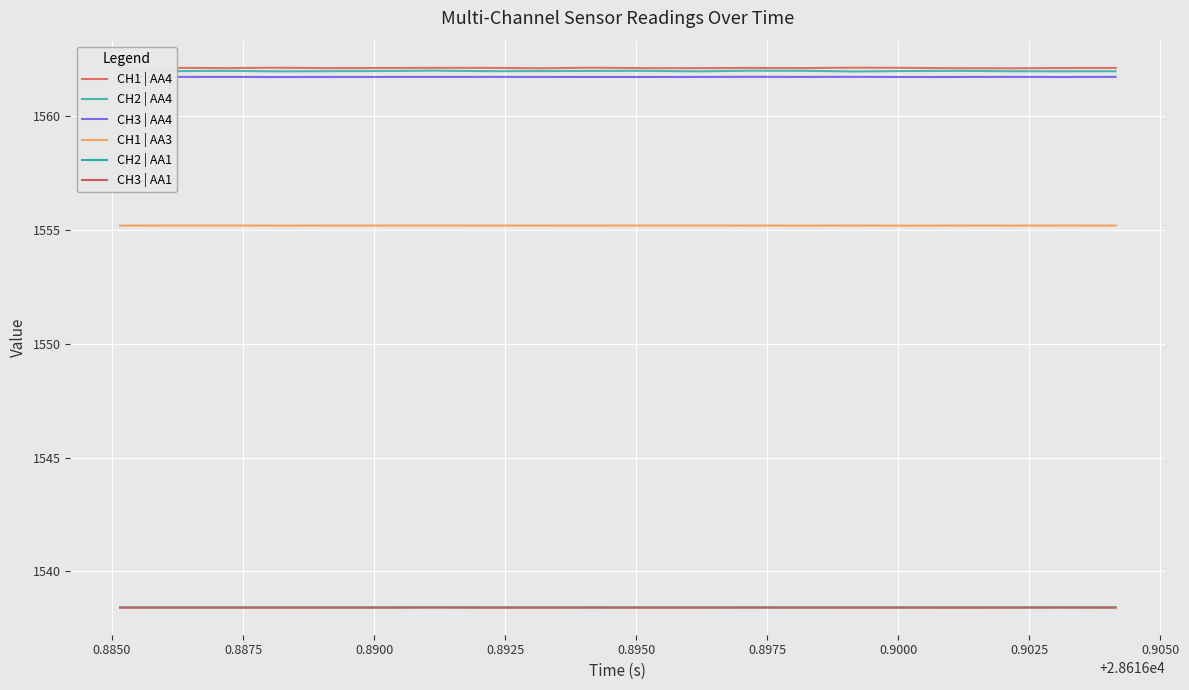

Where is the first local minimum for CH2 | AA4?

0.8900